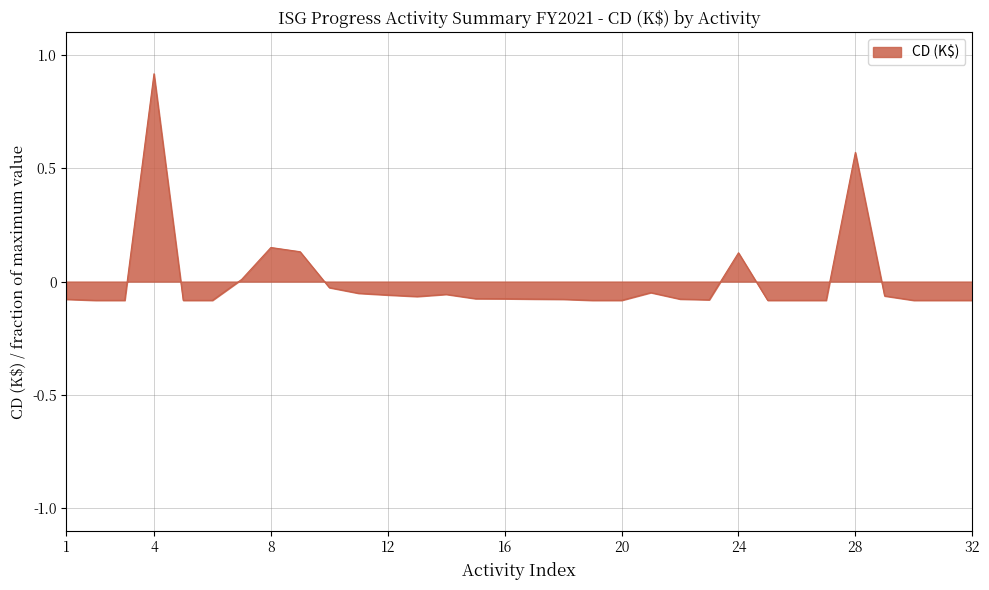

What is the greatest value displayed?

0.9